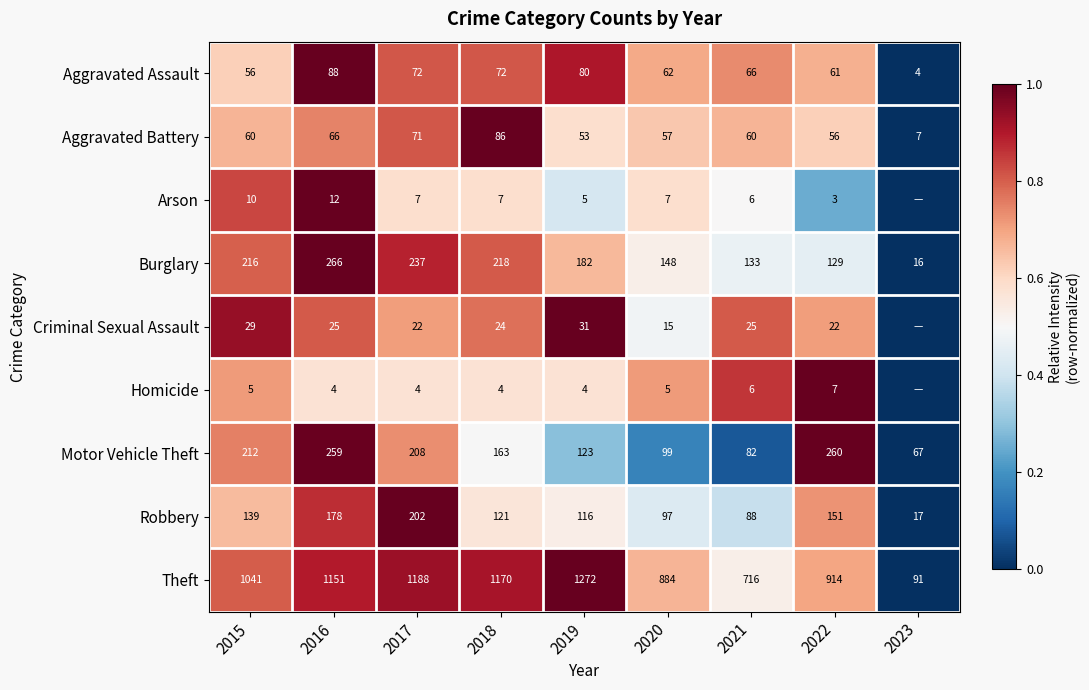

Which series changed the most between 2017 and 2020?

Theft